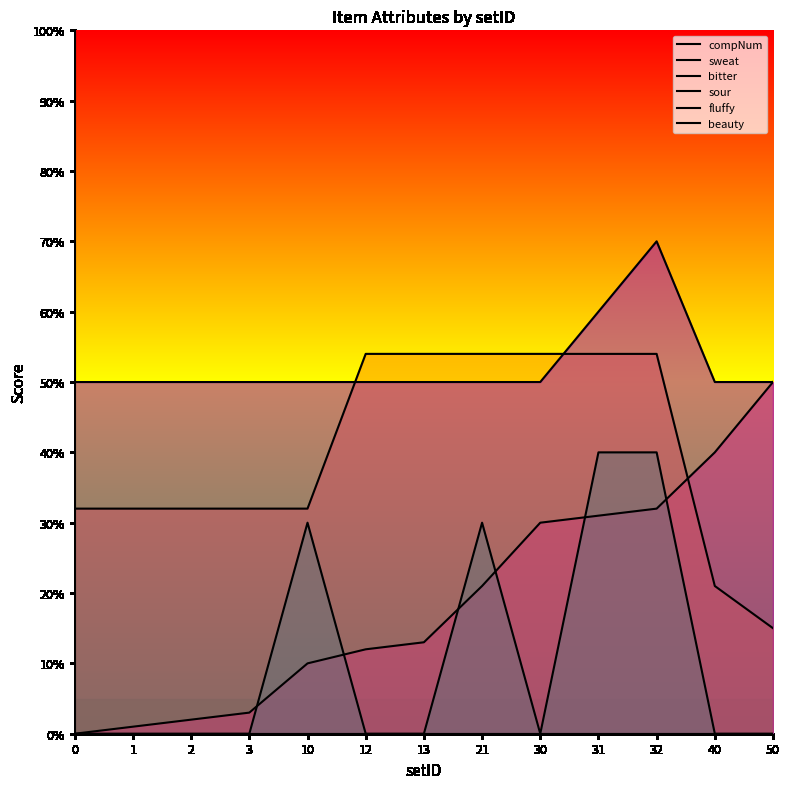

What are all the series names shown in the legend?

compNum, sweat, bitter, sour, fluffy, beauty